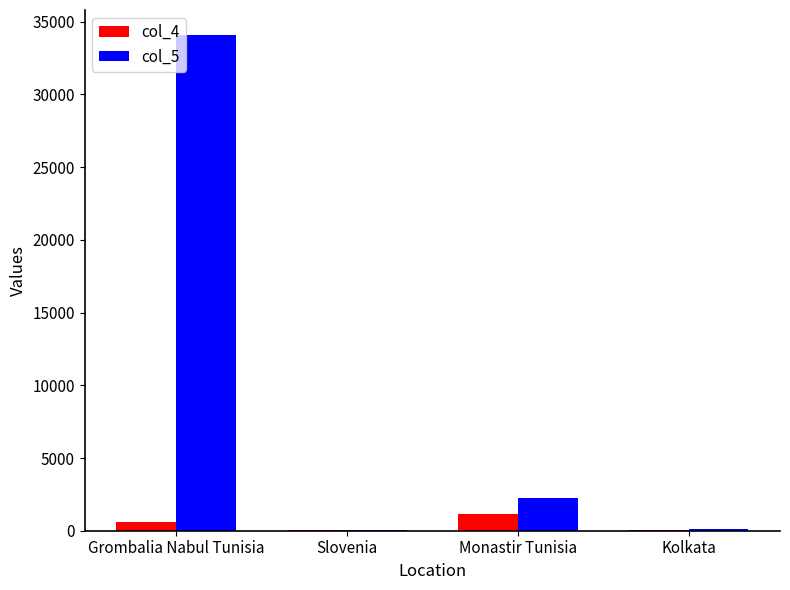

What is the total value across all series at Grombalia Nabul Tunisia?

34733